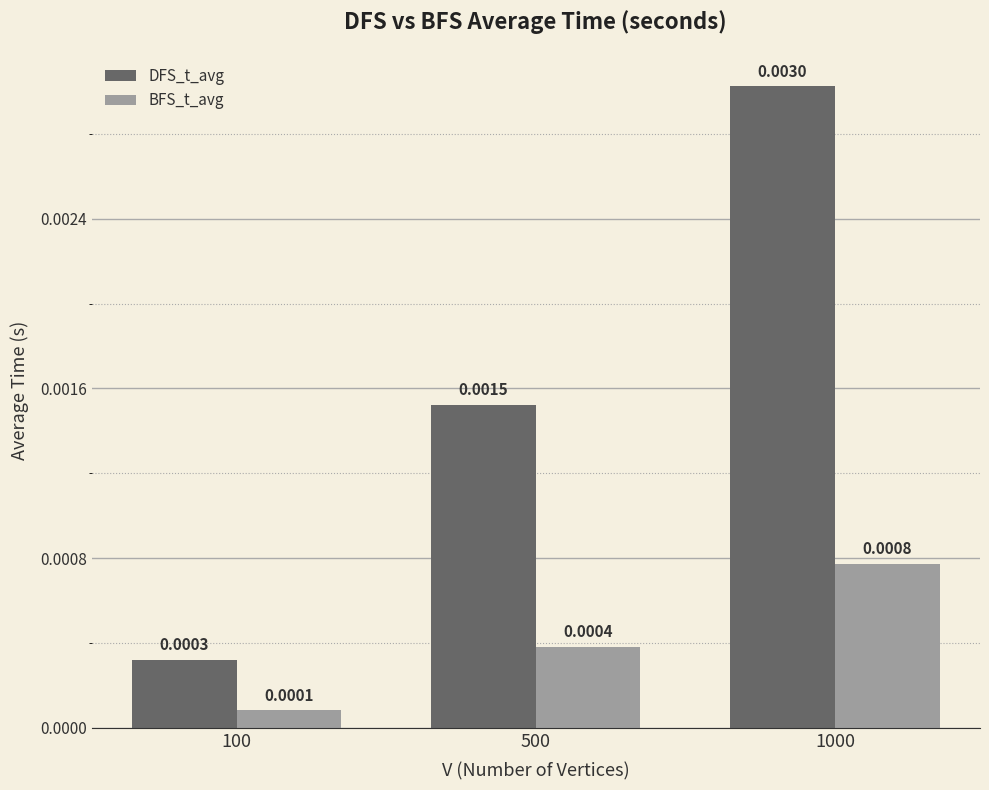

At how many categories does at least one series exceed 0?

3